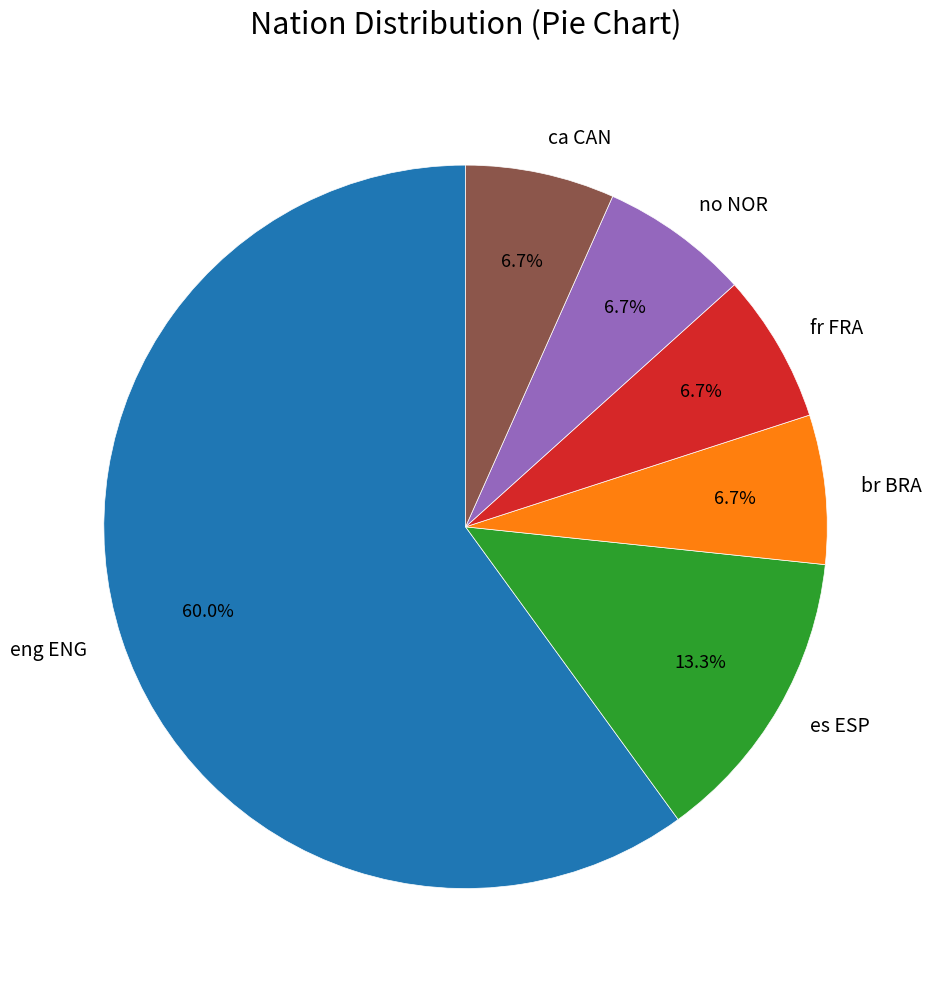

Which slice is the largest?

eng ENG